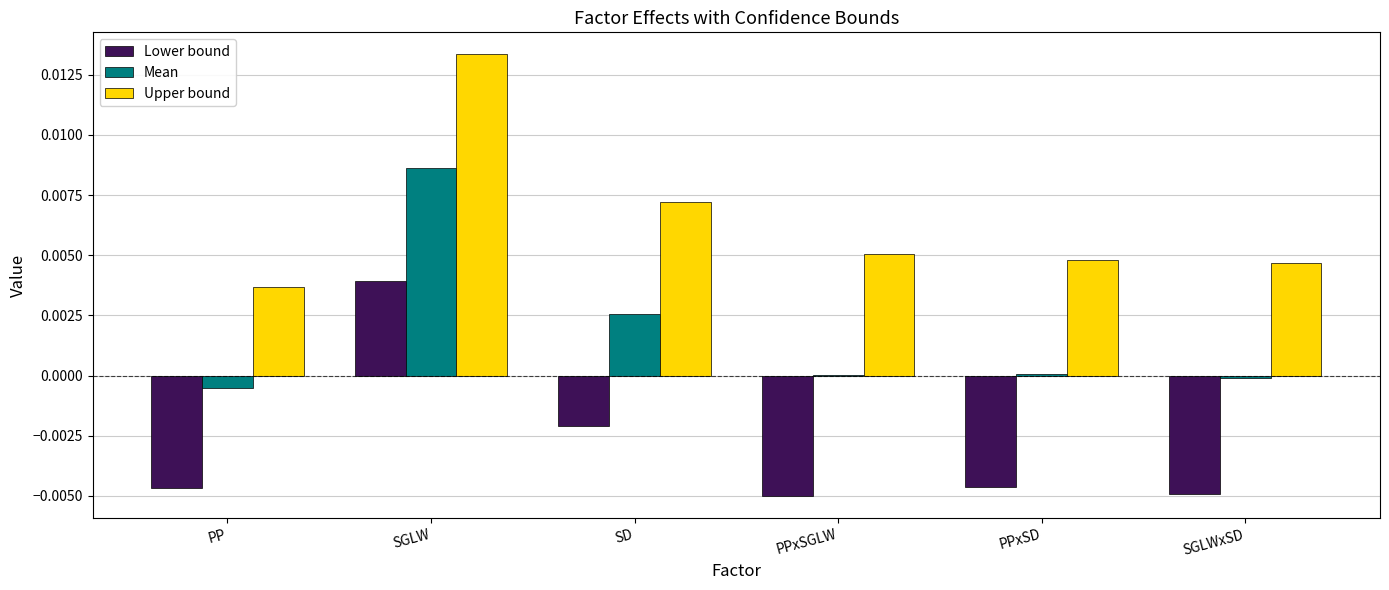

The value of Upper bound at PPxSGLW is 0.0. True or false?

True